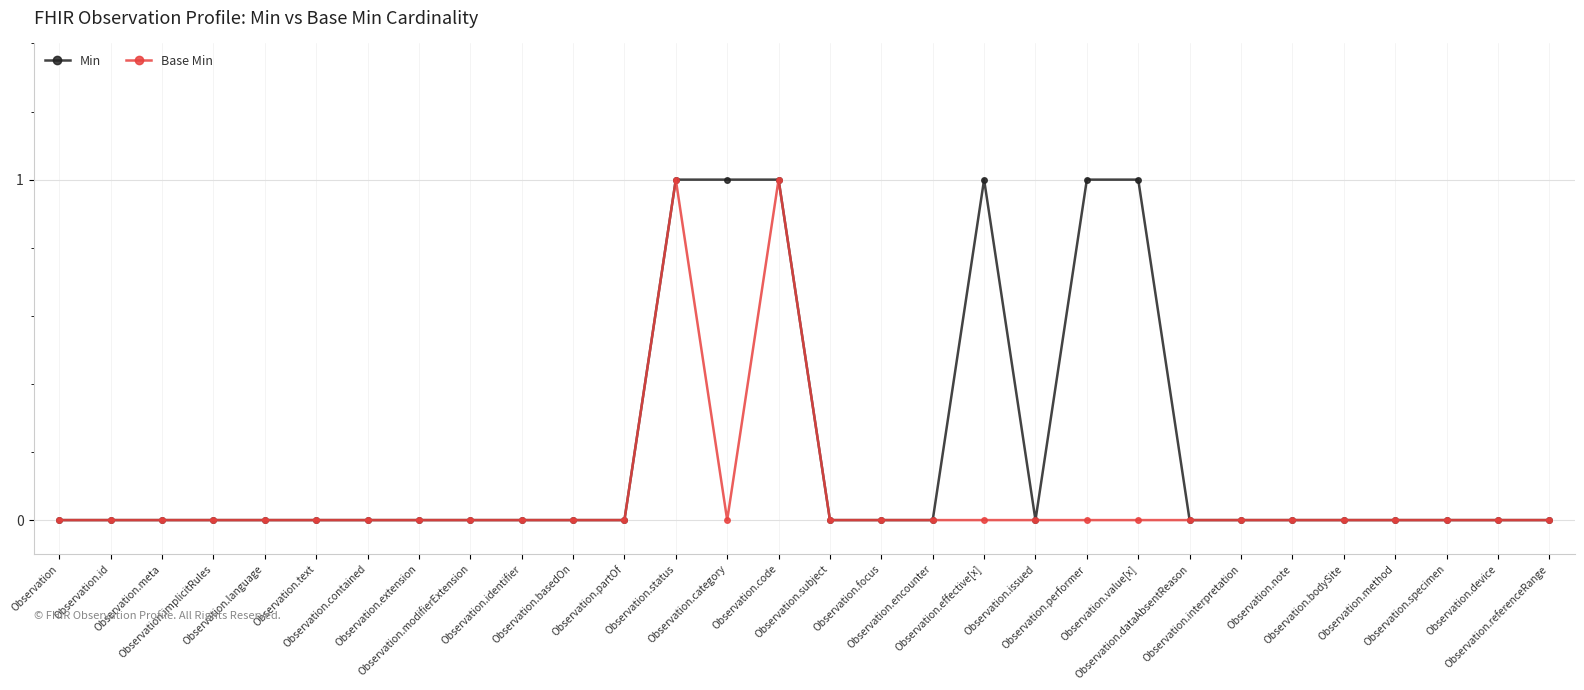

Which series has the largest total across all categories?

Min